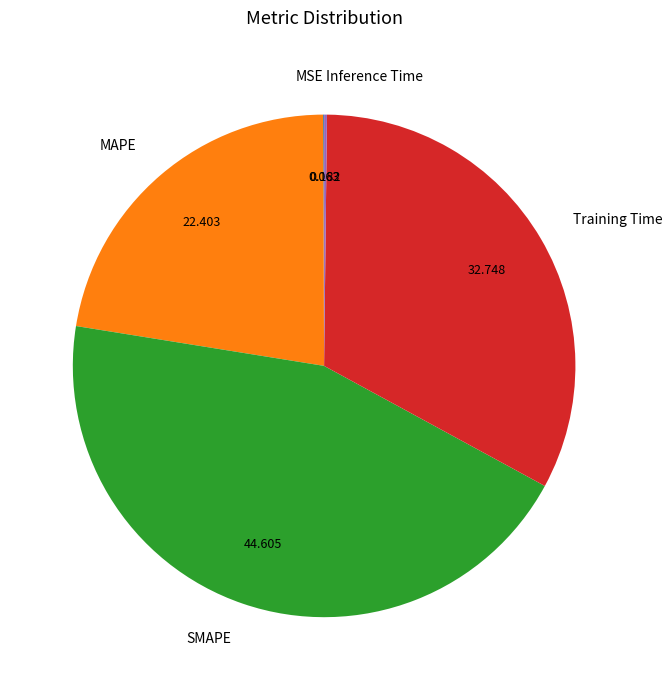

Does Training Time account for over 50% of the chart?

No